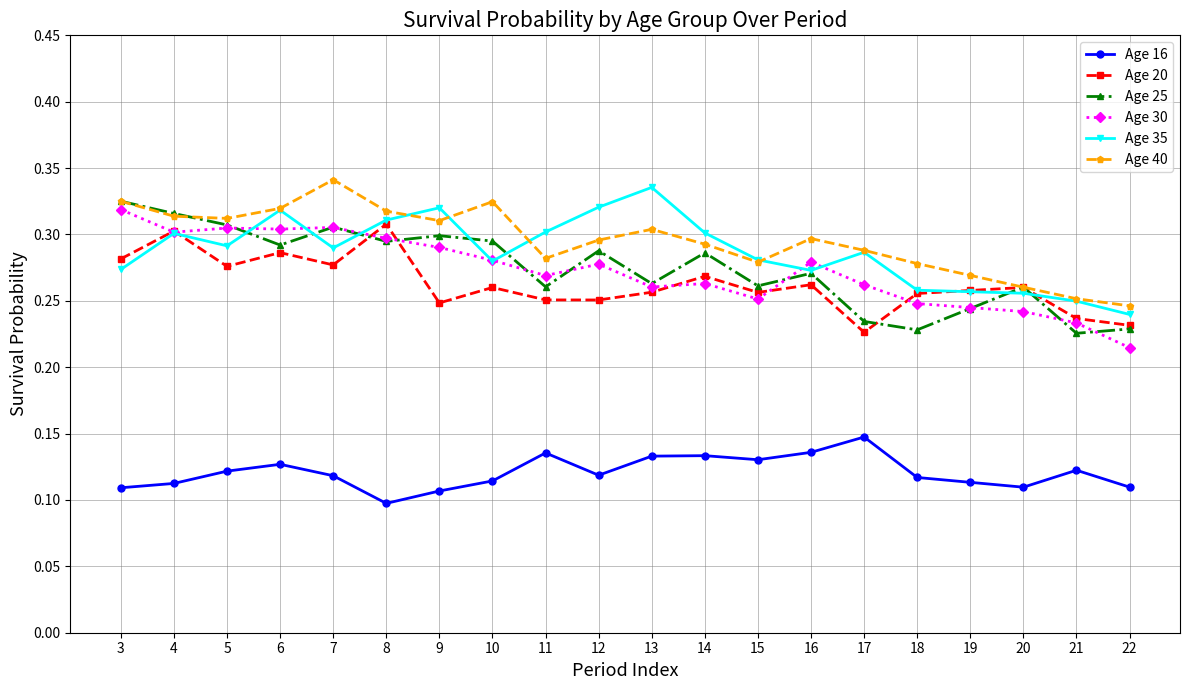

The Age 40 series shows 0.3 at 19. True or false?

True